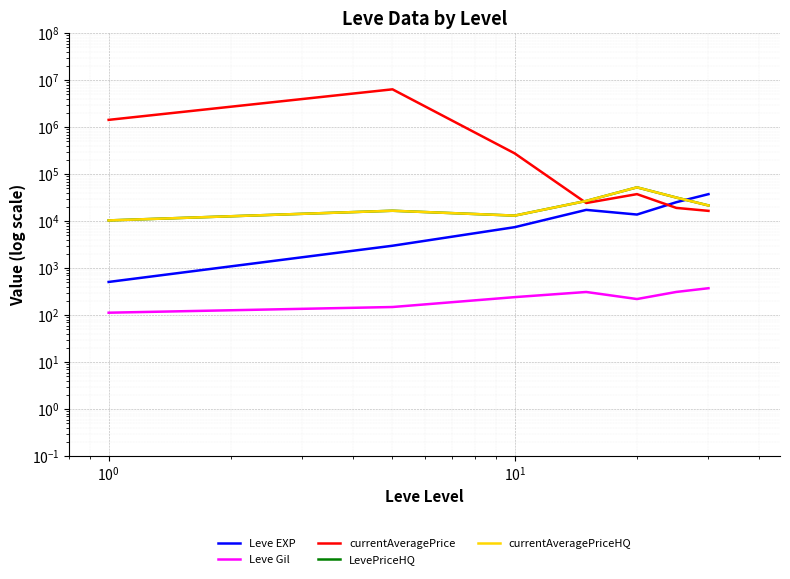

How many times do currentAveragePriceHQ and Leve EXP cross each other?

1